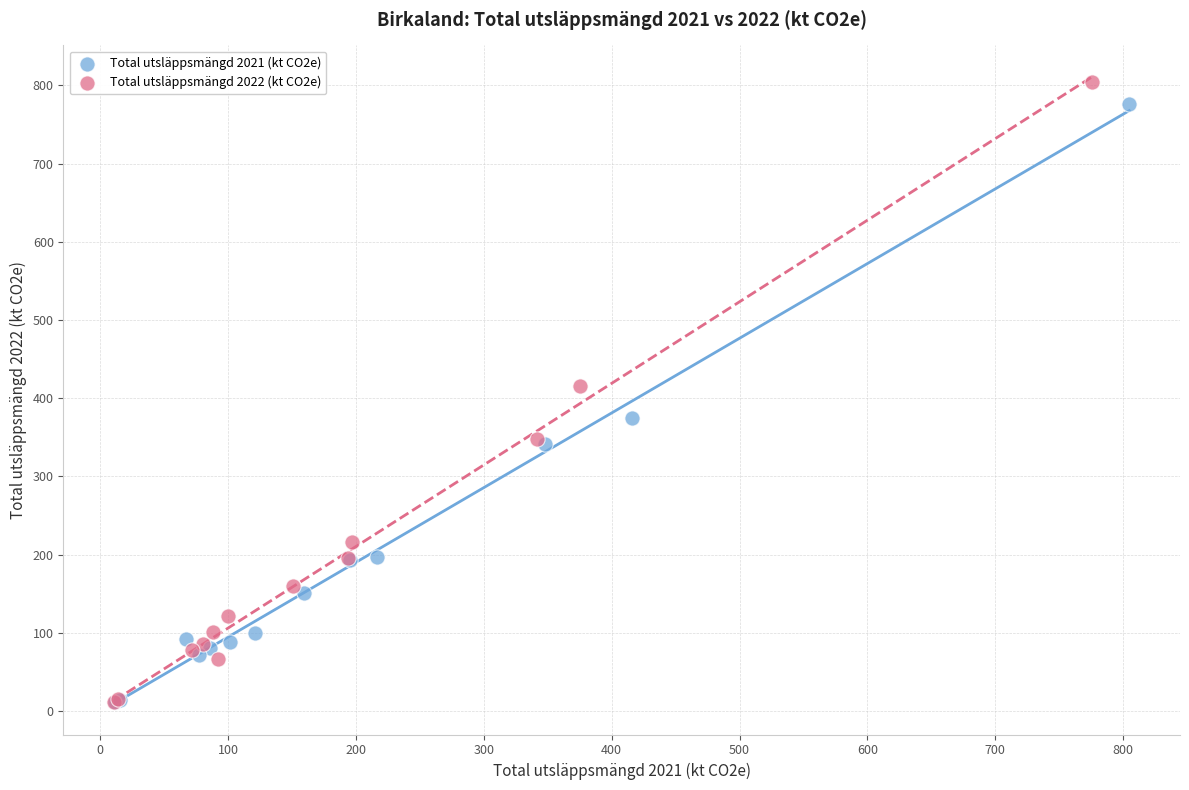

Which series has the largest Y range (max minus min)?

Total utsläppsmängd 2022 (kt CO2e)